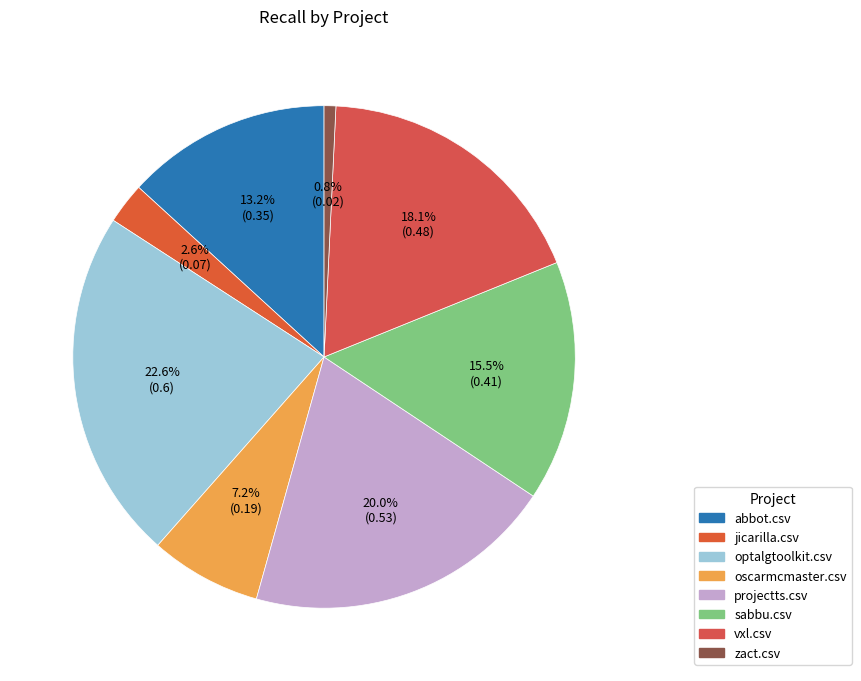

How many slices are in this pie chart?

8